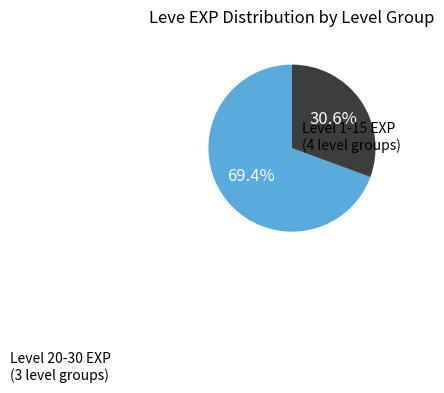

Is there a majority slice in this chart?

Yes